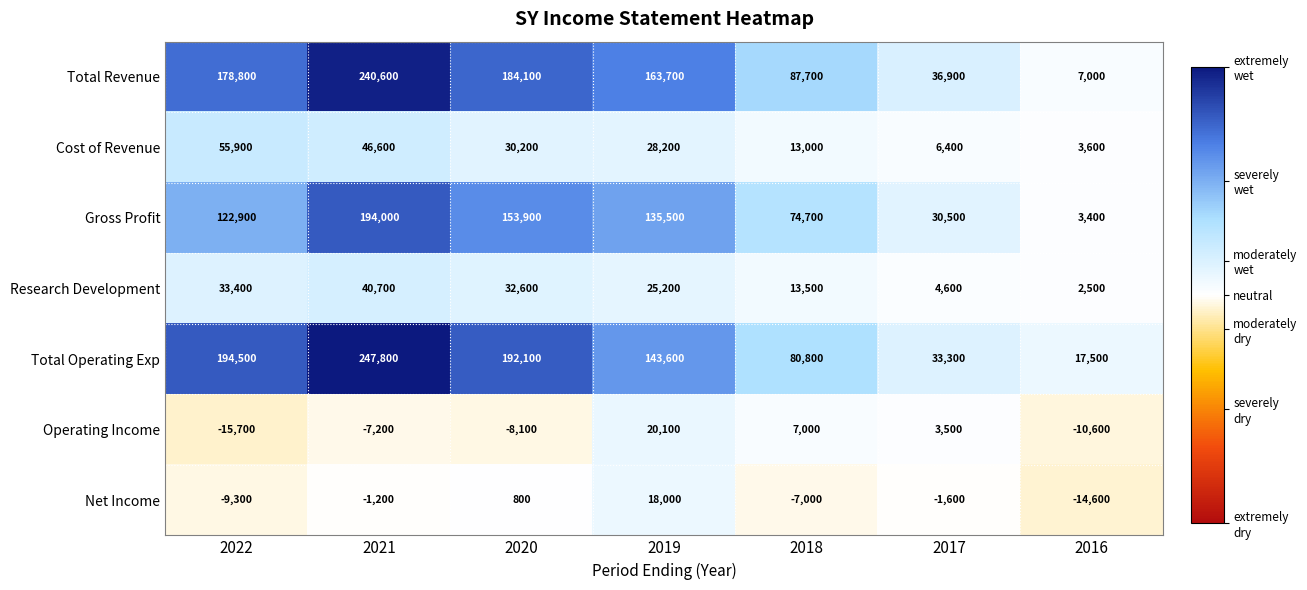

Which series has the widest spread of values?

Total Revenue